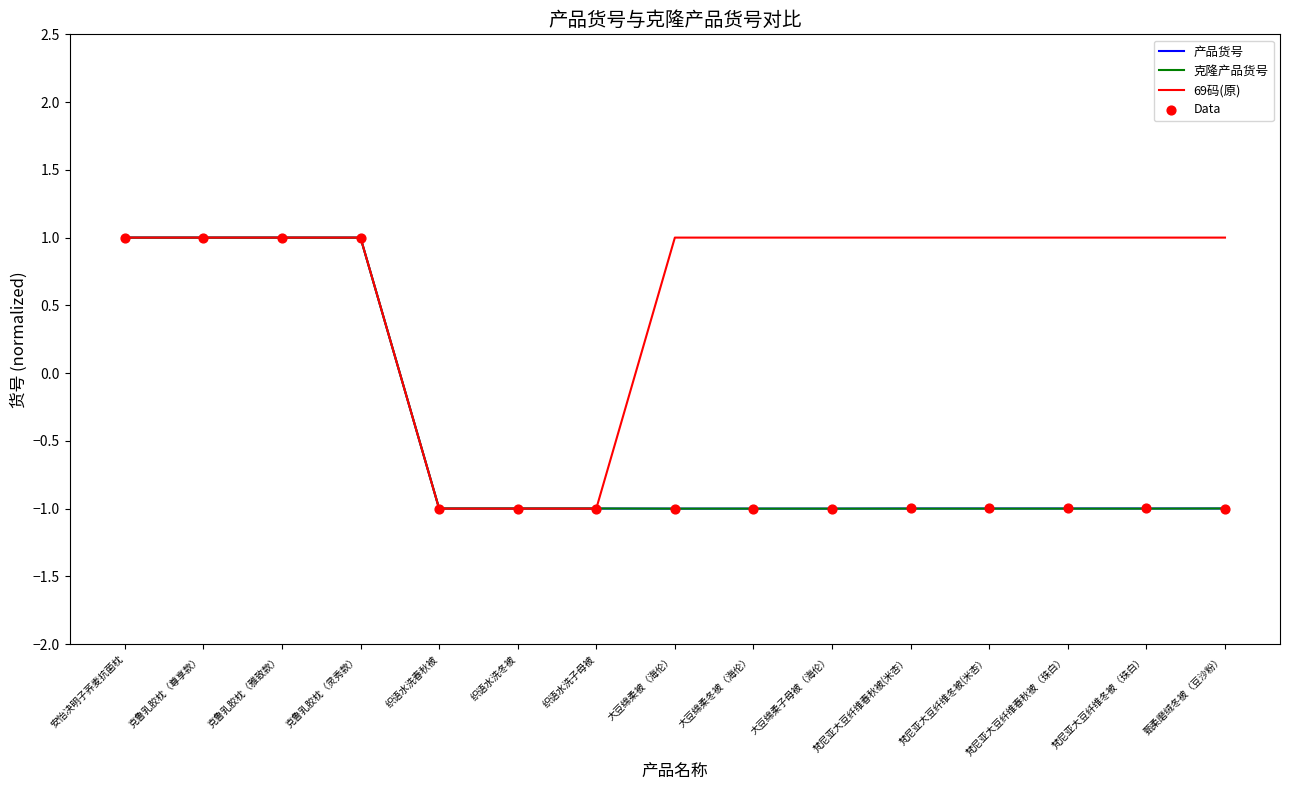

Which series has the largest total across all categories?

69码(原)